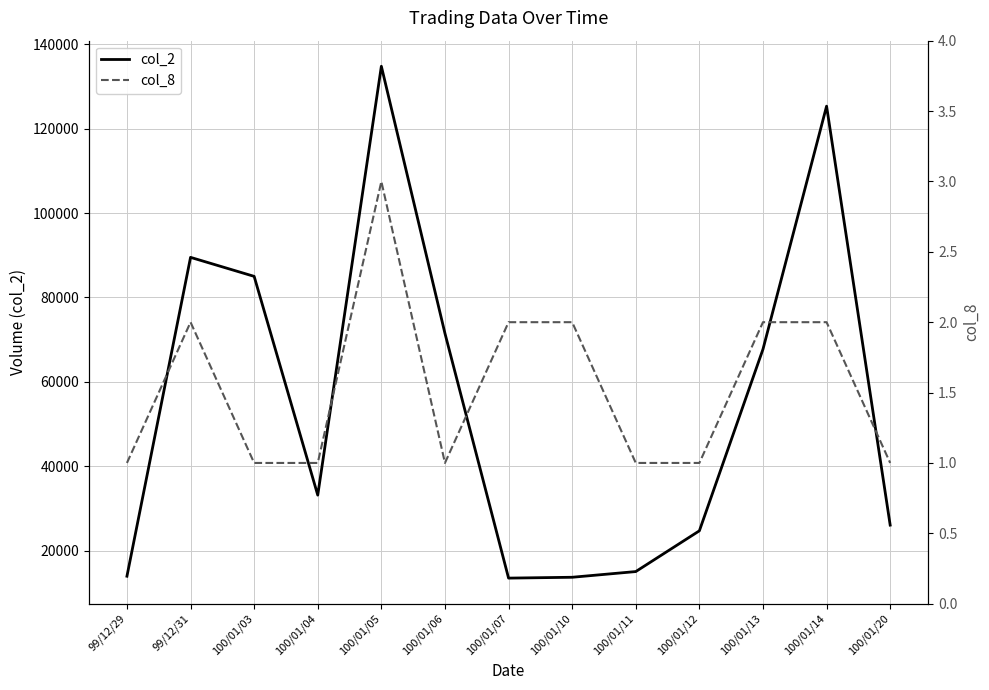

What is the value of the col_8 point at the 4th from the left?

1